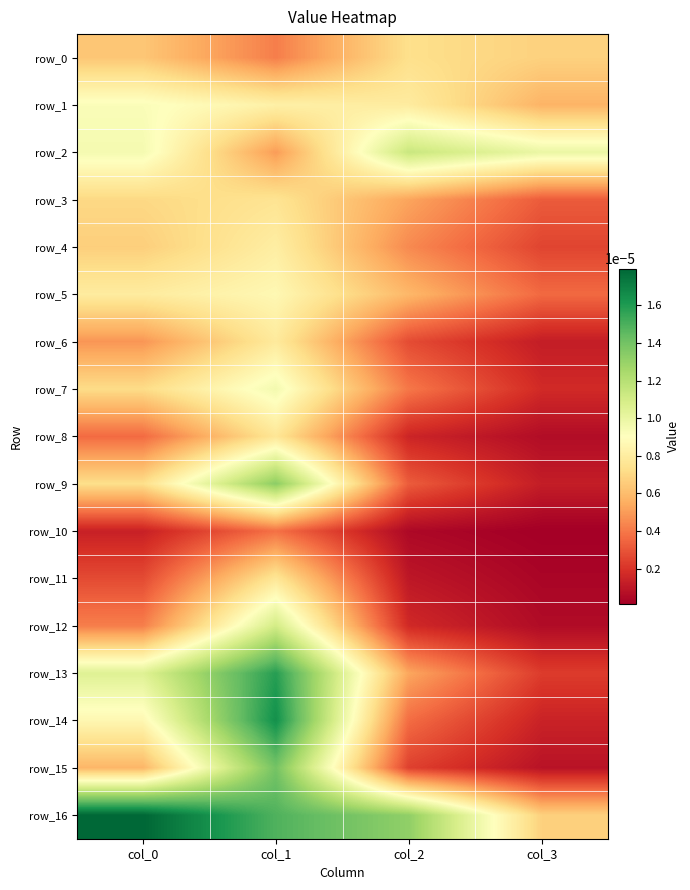

How many categories are shown in the chart?

4